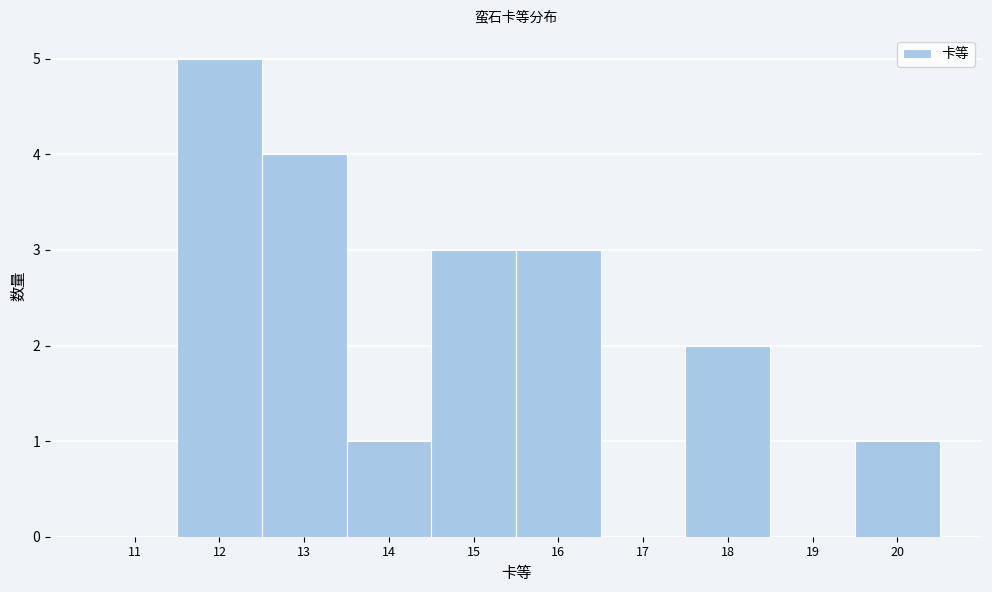

Reading right to left, transcribe all the data shown in this chart.

20=1	19=0	18=2	17=0	16=3	15=3	14=1	13=4	12=5	11=0